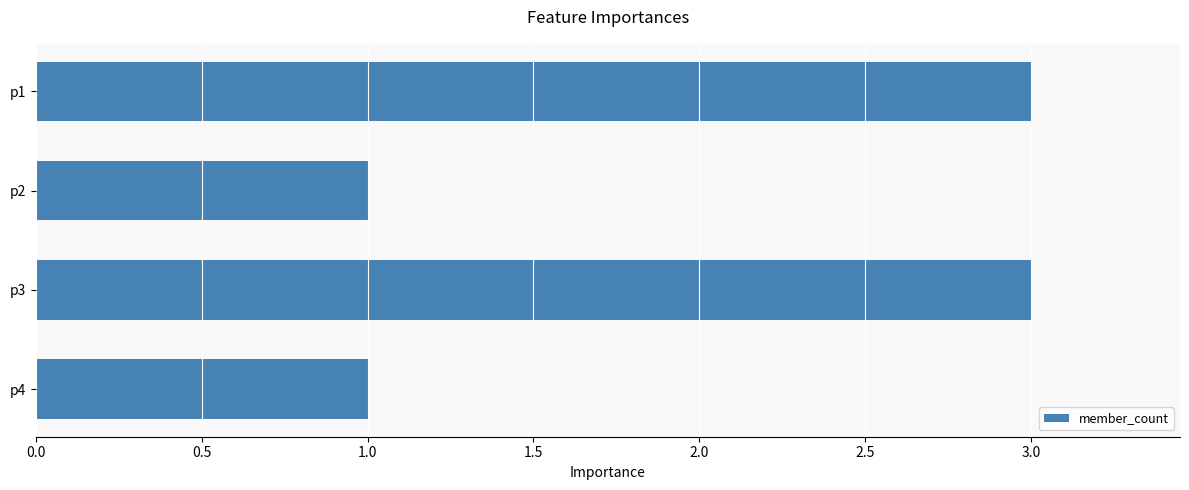

True or false: the data shows 3 at p1.

True